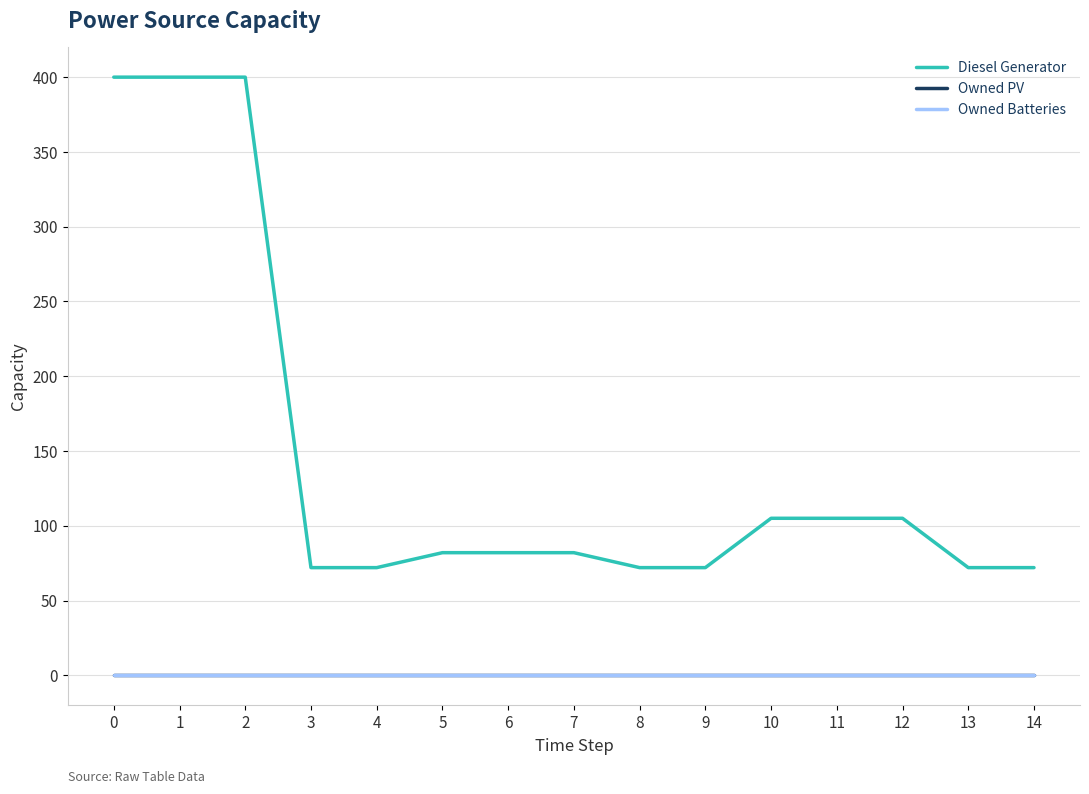

Does the chart display data point markers on the line(s)?

No